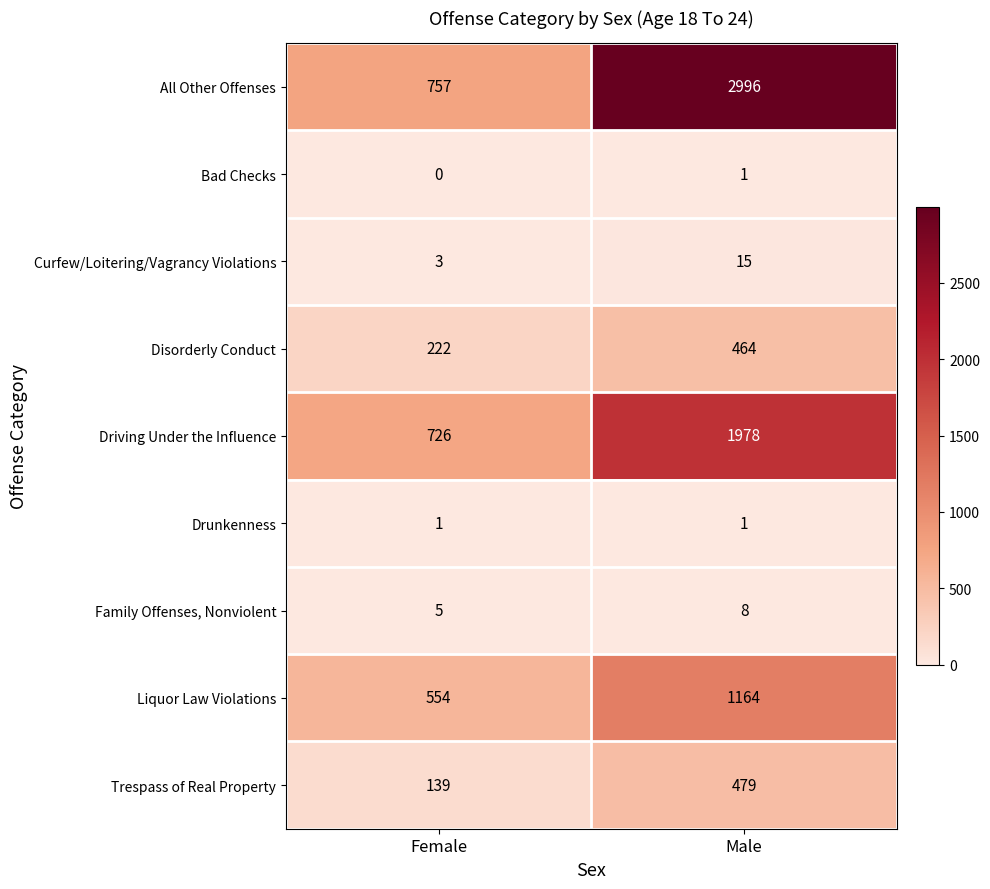

Which category has the lowest value across all series?

Female